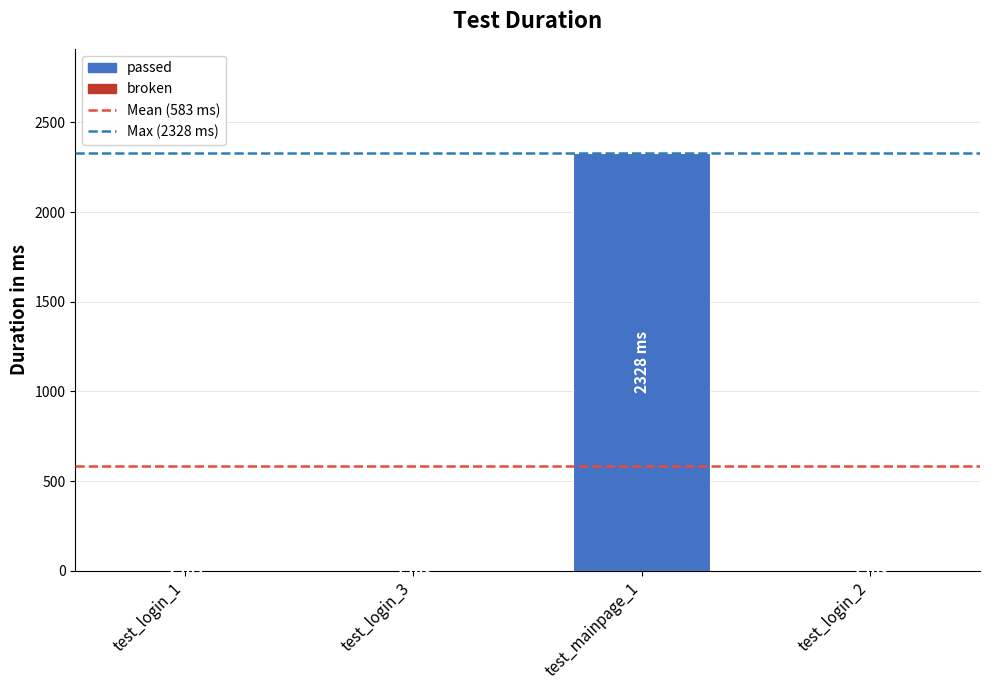

Which has a higher value, test_login_1 or test_mainpage_1?

test_mainpage_1